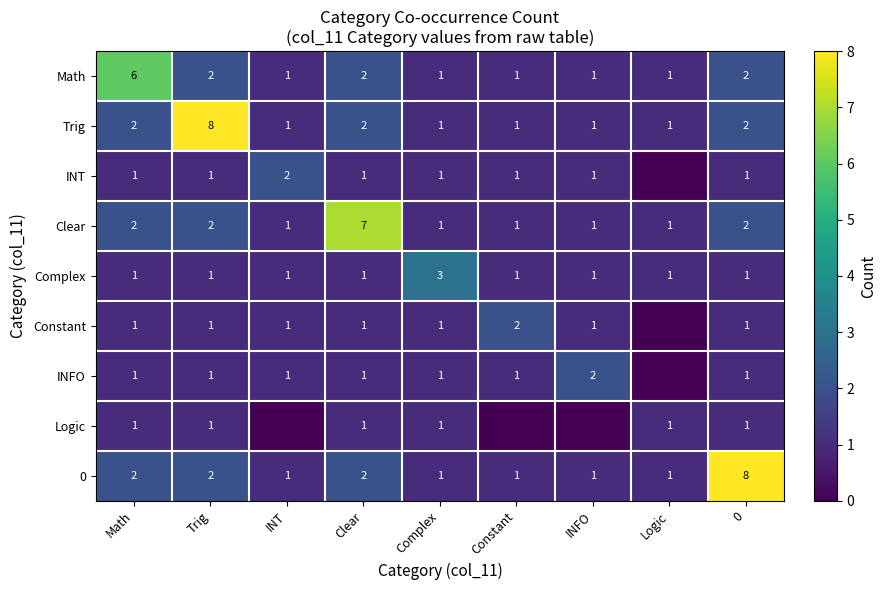

What is the difference between the Math values at Complex and Math?

5